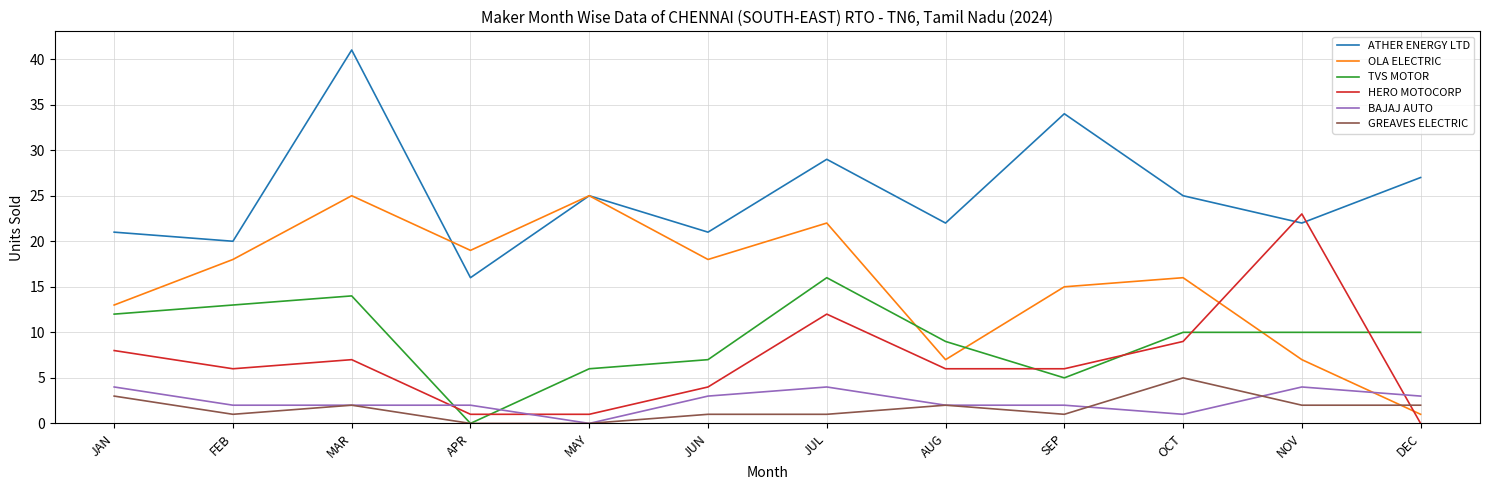

How many interior local peaks does the OLA ELECTRIC series have?

4